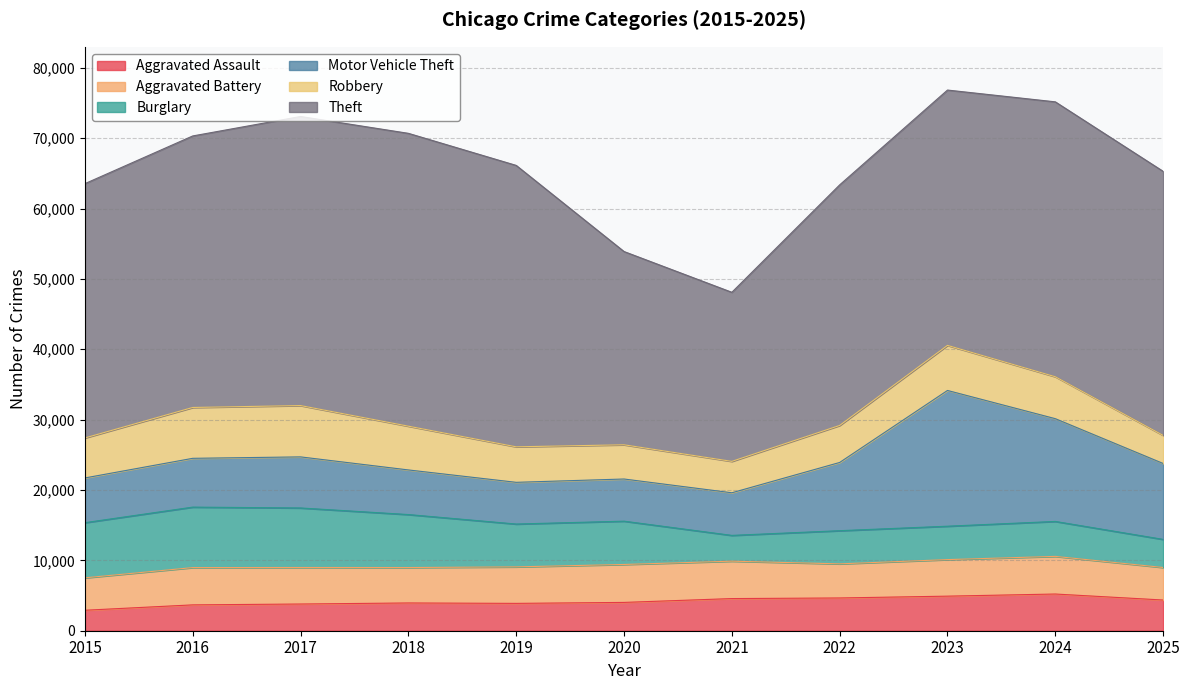

Which series has the largest total across all categories?

Theft